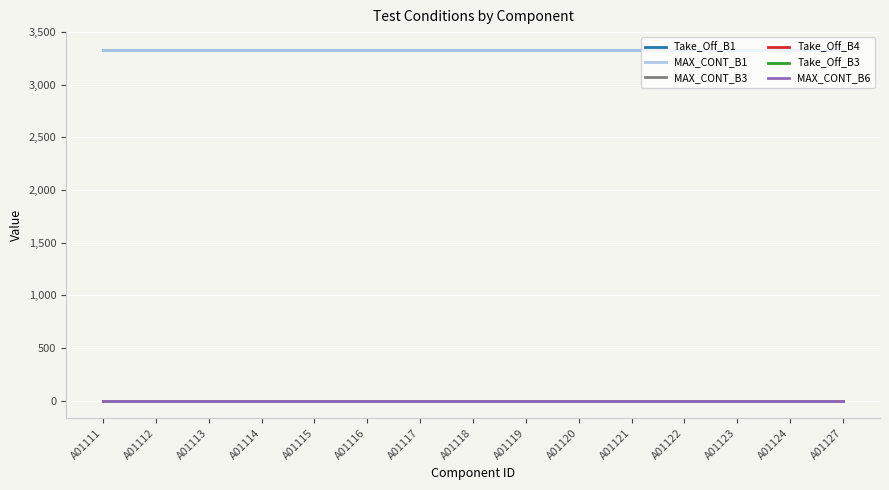

What is the difference between the highest and lowest values at A01119?

3334.4